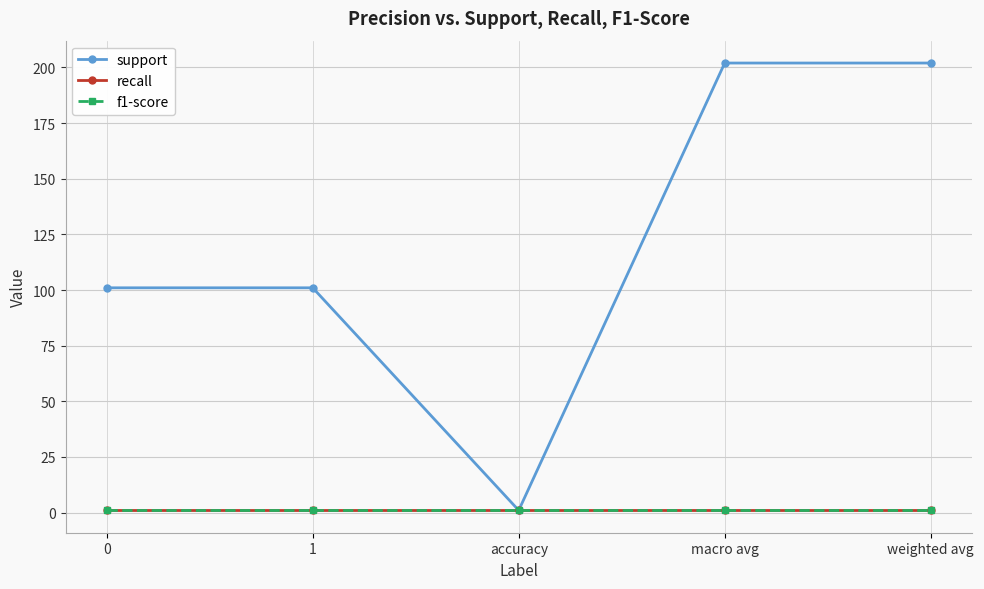

What value does the f1-score series have at weighted avg?

1